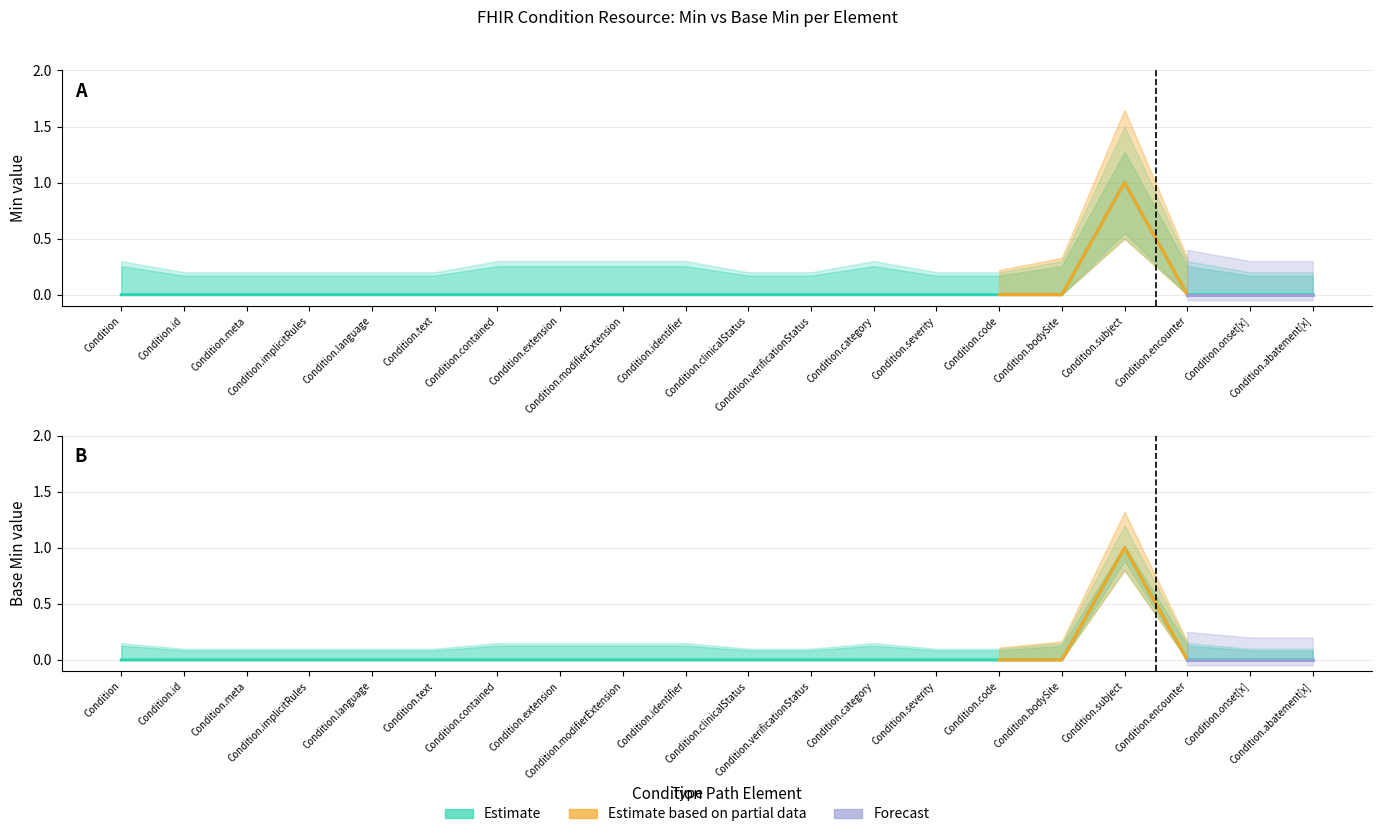

Where is the first local maximum for Min?

Condition.subject